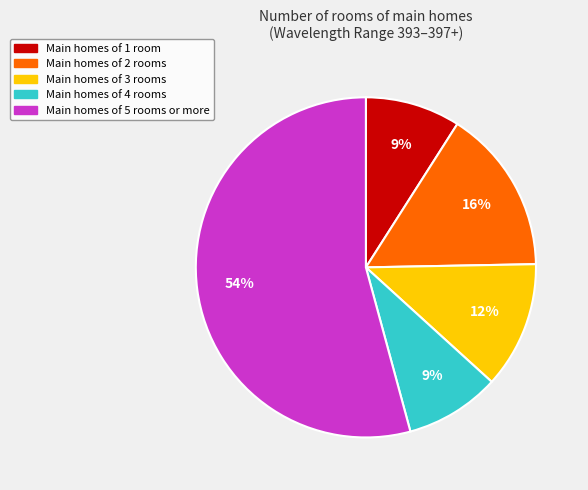

Does any single category account for the majority?

Yes